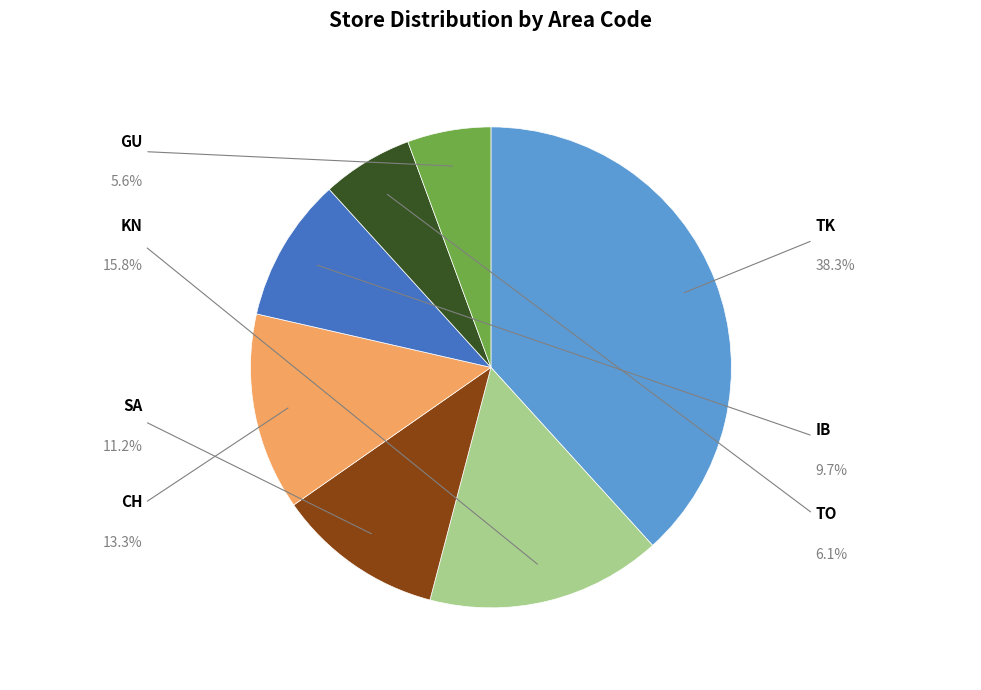

Which category has the biggest portion of the pie?

TK